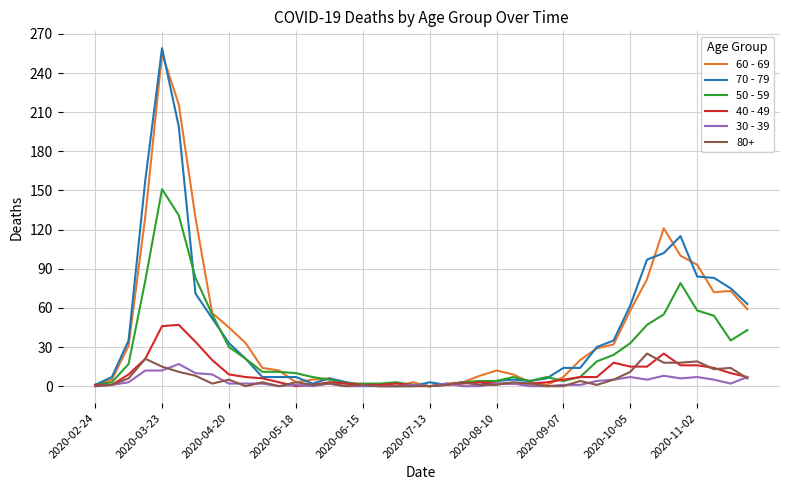

Which series has the widest spread of values?

70 - 79